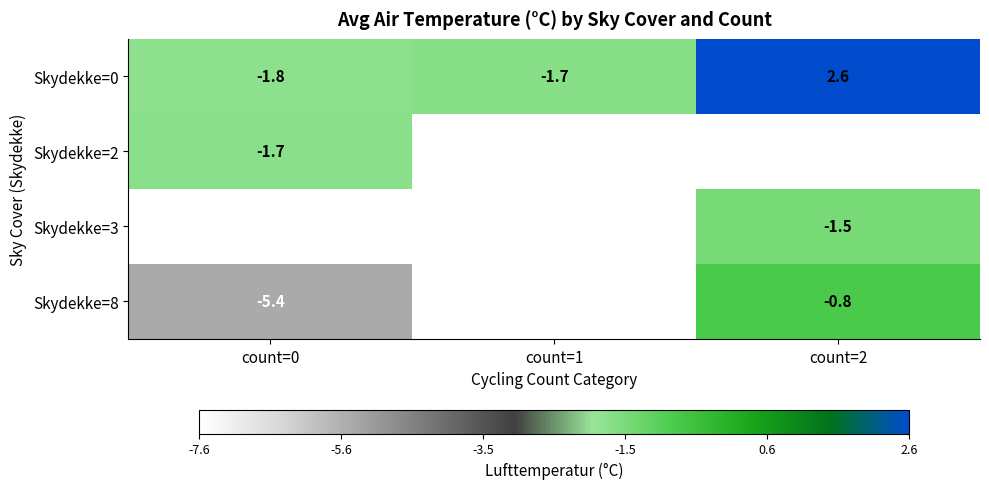

Count the number of categories in the chart.

3